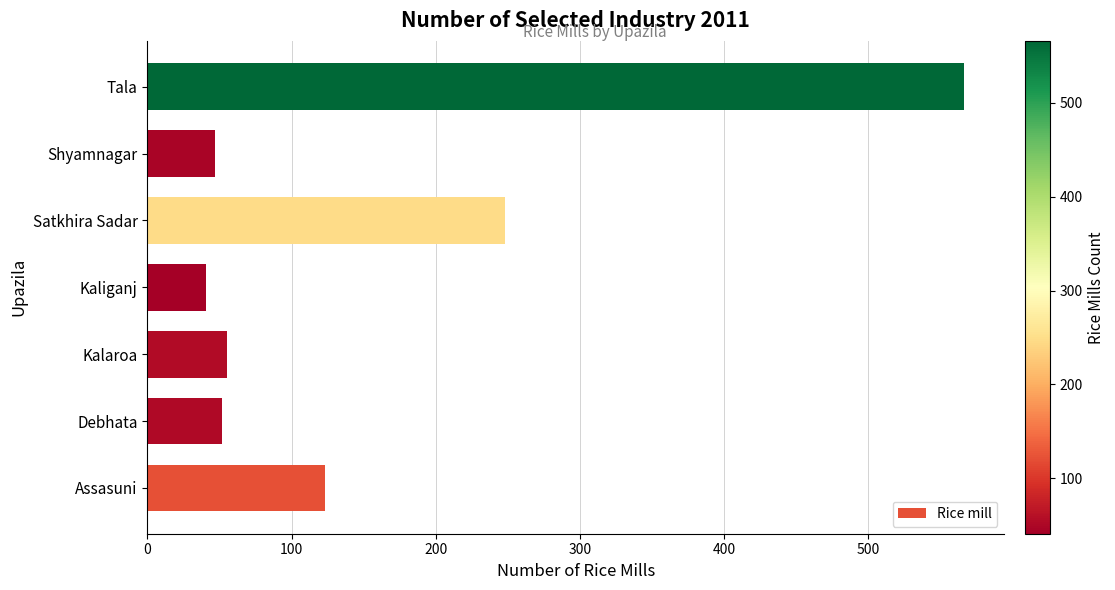

The chart shows a value of 15 at Kaliganj. True or false?

False